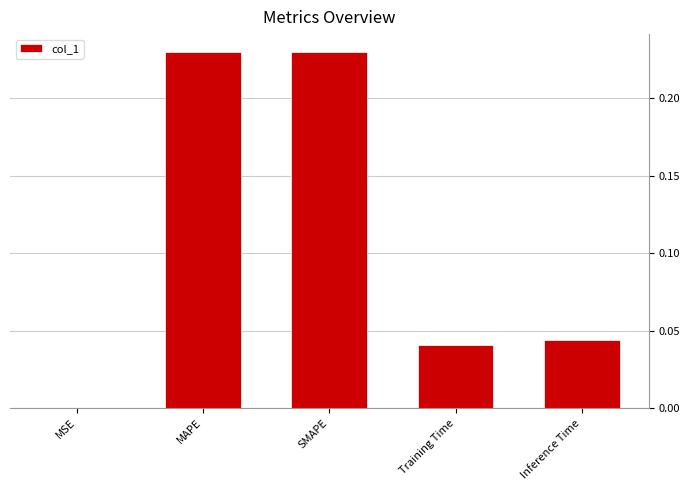

Where is the data nearest to the value 0?

MSE